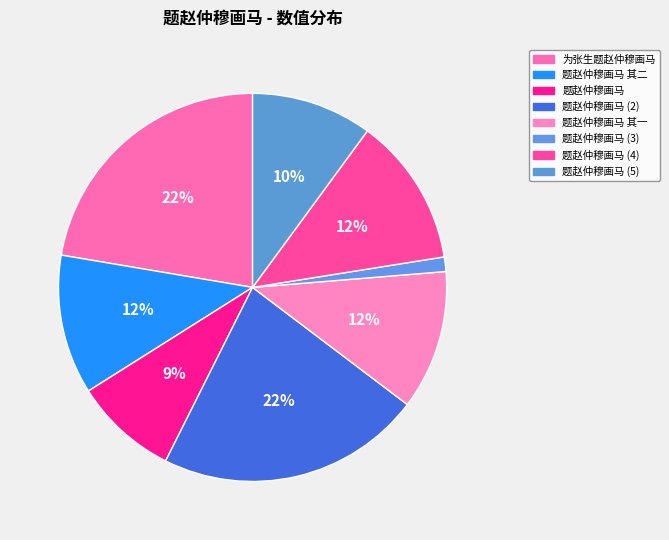

How many segments does this pie chart have?

8